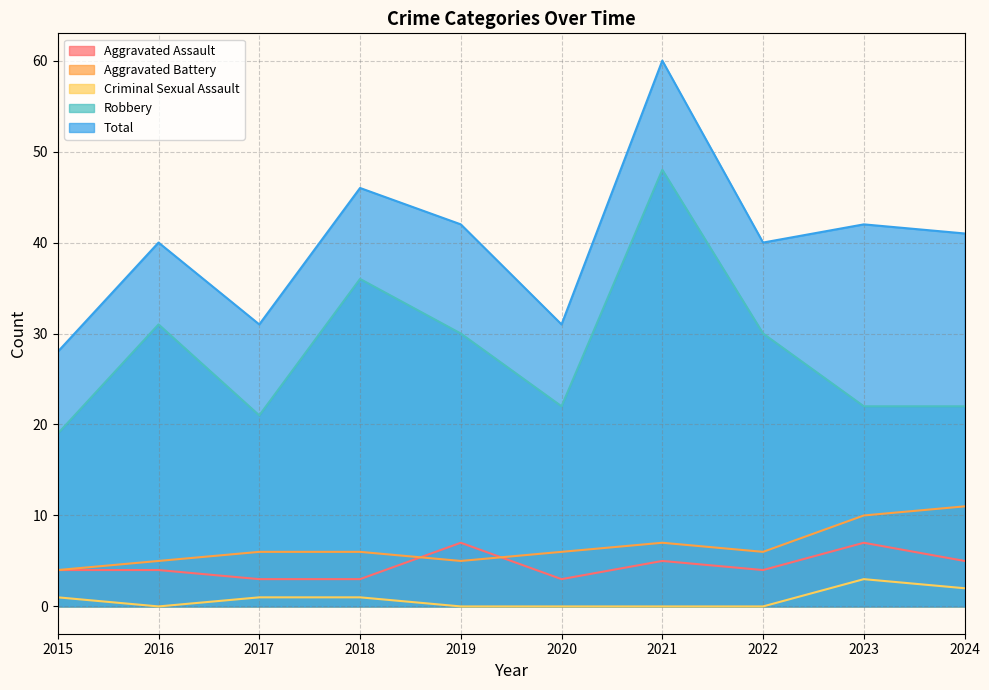

Is the value of Robbery at 2023 greater than the value of Total at 2023?

No